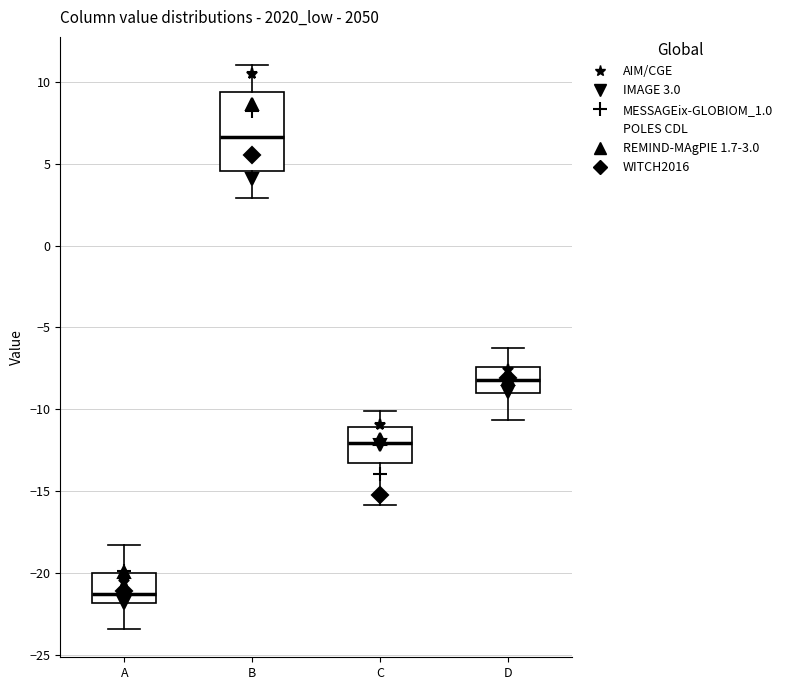

Where does the lower whisker of the box for B end on the y-axis? The values are not printed on the chart, so give them approximately, as read against the axis.

3.0